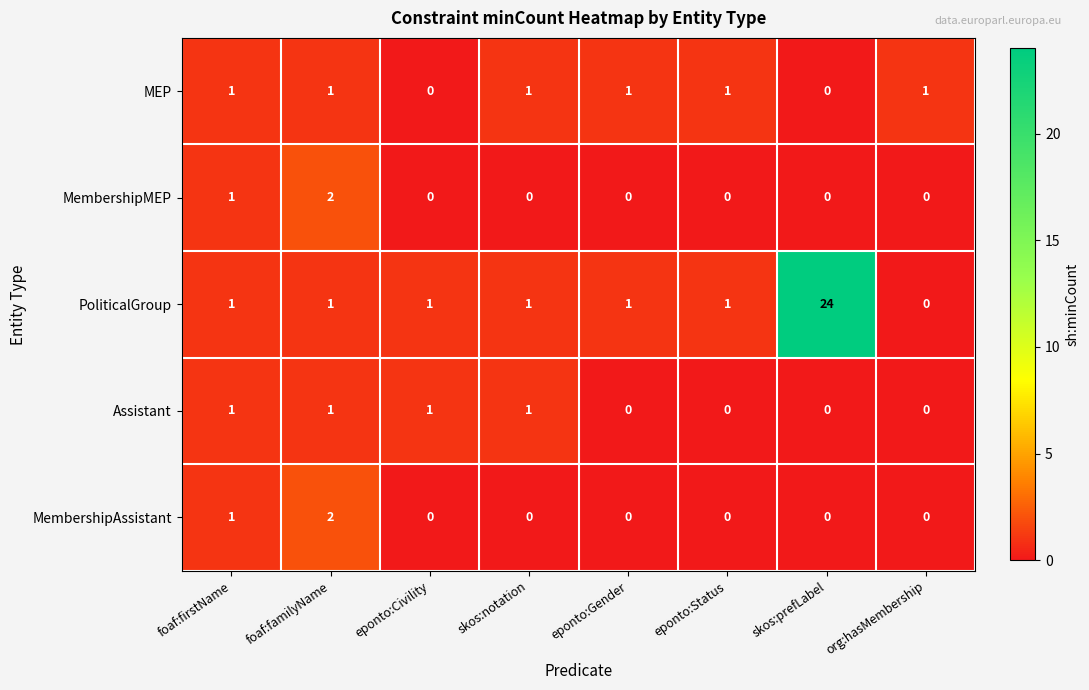

At how many categories does at least one series exceed 14?

1